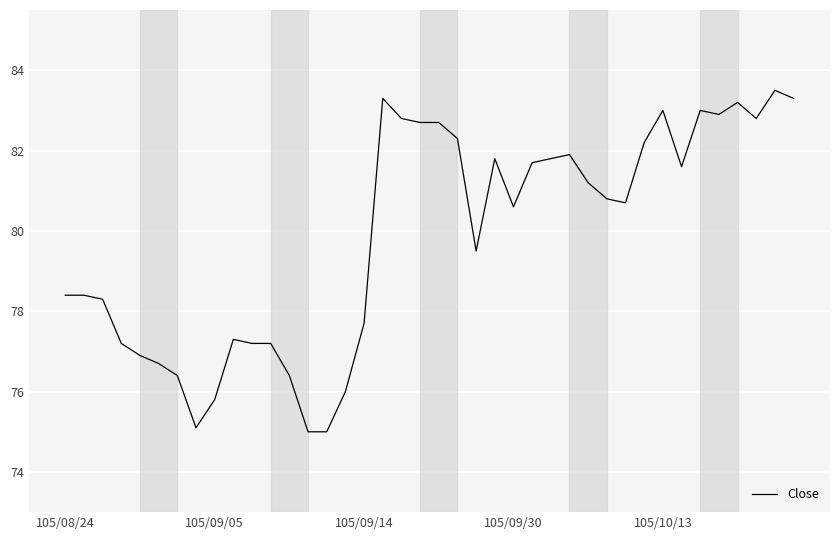

What is the difference between the maximum and minimum values?

8.5